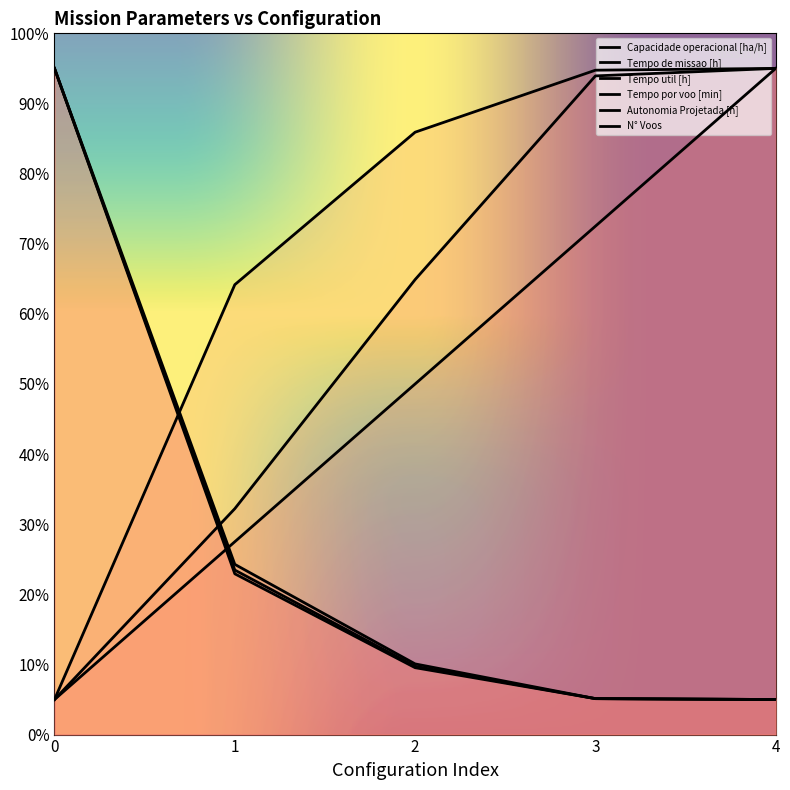

Reading right to left, transcribe all the data shown in this chart.

Capacidade operacional [ha/h]: 4=95.0	3=94.7	2=85.9	1=64.2	0=5.0
Tempo de missao [h]: 4=5.0	3=5.1	2=9.7	1=23.5	0=95.0
Tempo util [h]: 4=5.0	3=5.1	2=9.5	1=22.9	0=95.0
Tempo por voo [min]: 4=95.0	3=93.9	2=64.9	1=32.2	0=5.0
Autonomia Projetada [h]: 4=95.0	3=72.5	2=50.0	1=27.5	0=5.0
N° Voos: 4=5.0	3=5.1	2=10.1	1=24.3	0=95.0